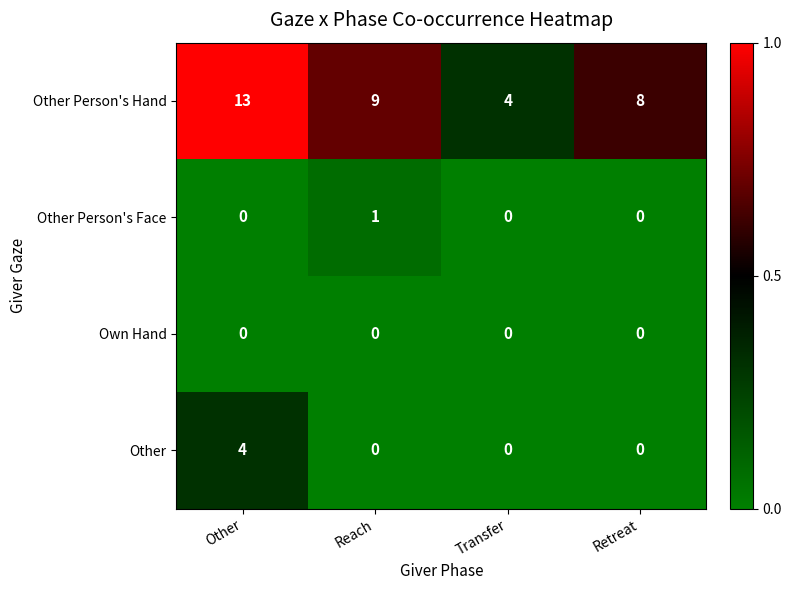

Which series has the largest range (max minus min)?

Other Person's Hand